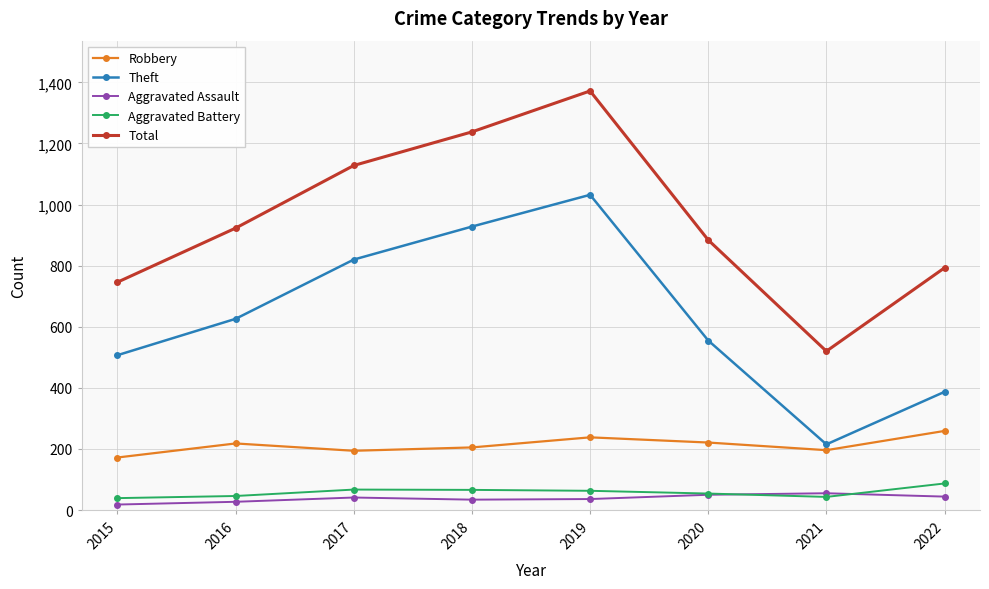

True or false: Total and Theft intersect in this chart.

False